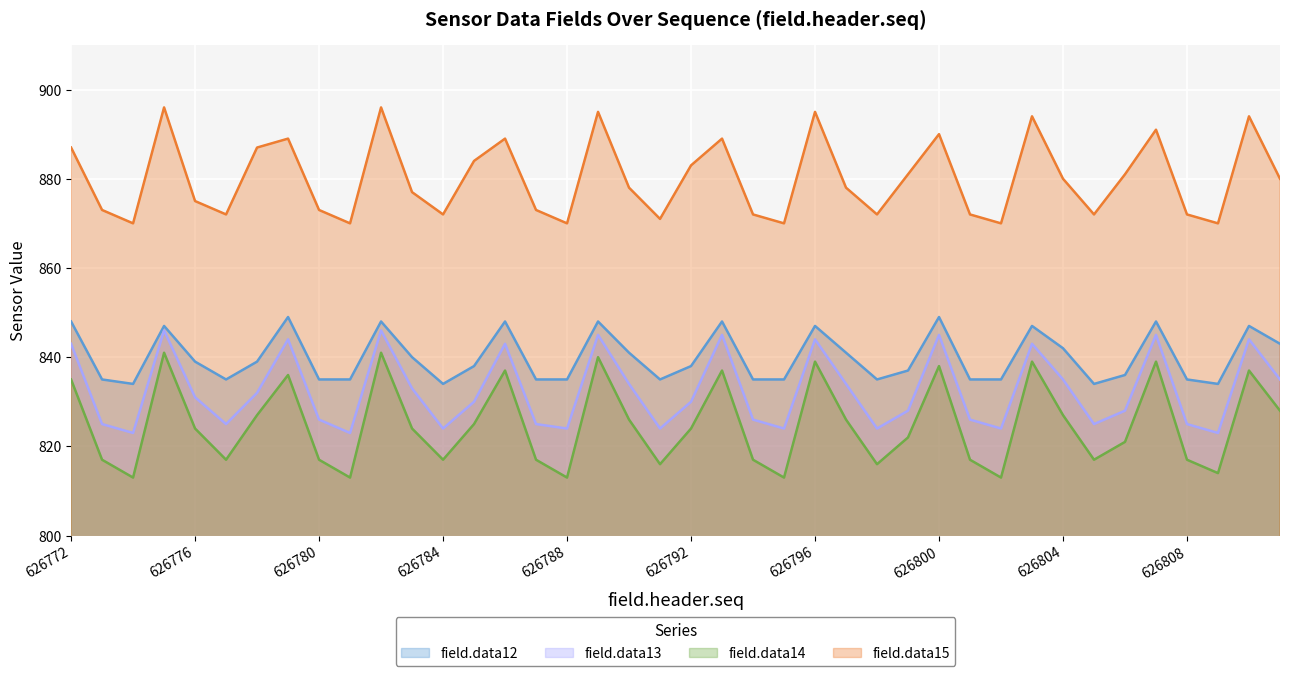

At 626783, list the series in order from smallest to largest.

field.data14, field.data13, field.data12, field.data15